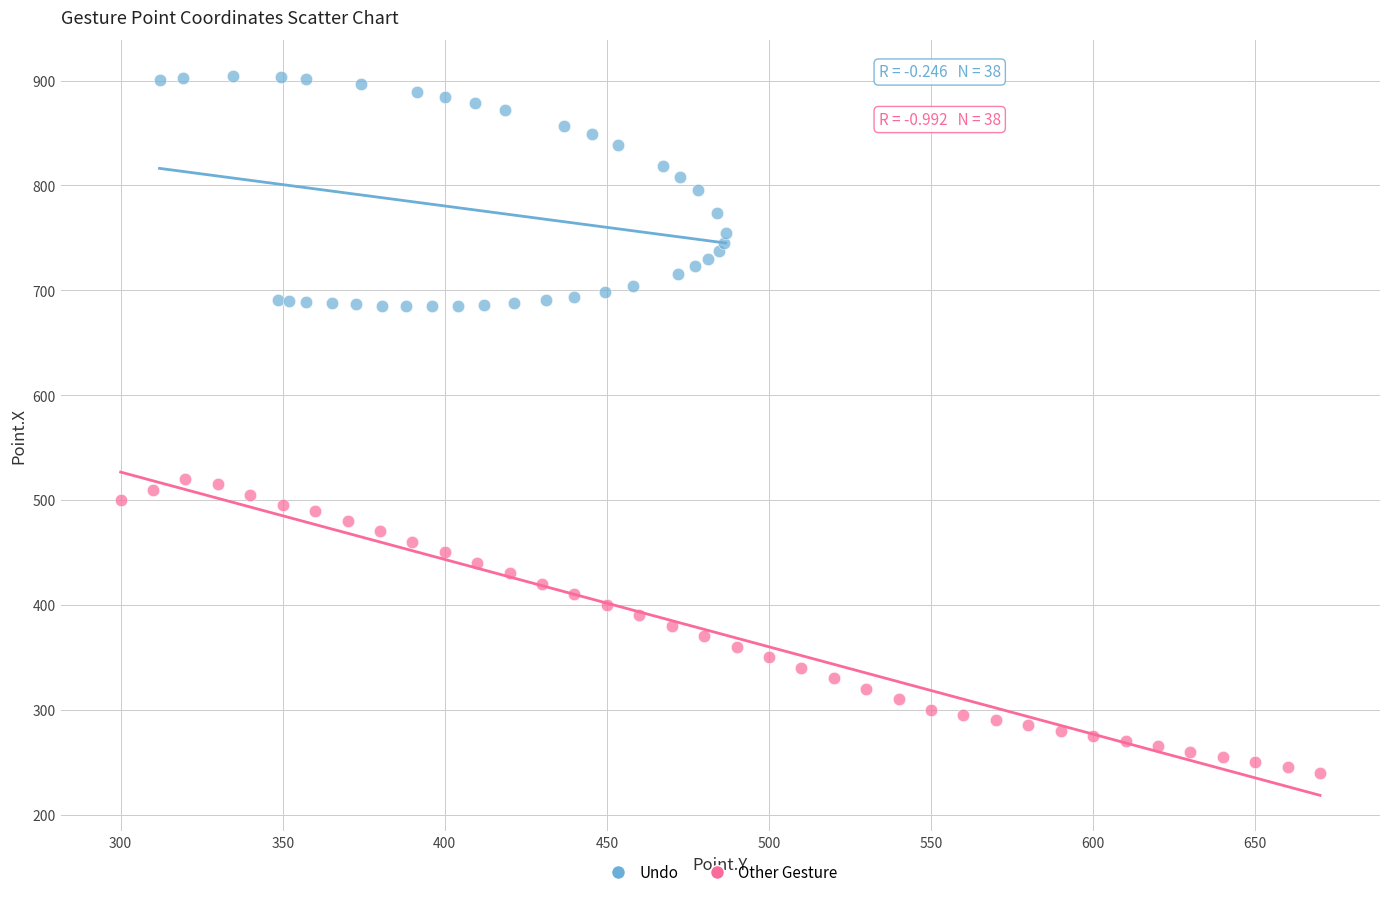

Which series reaches the maximum Y coordinate?

Undo